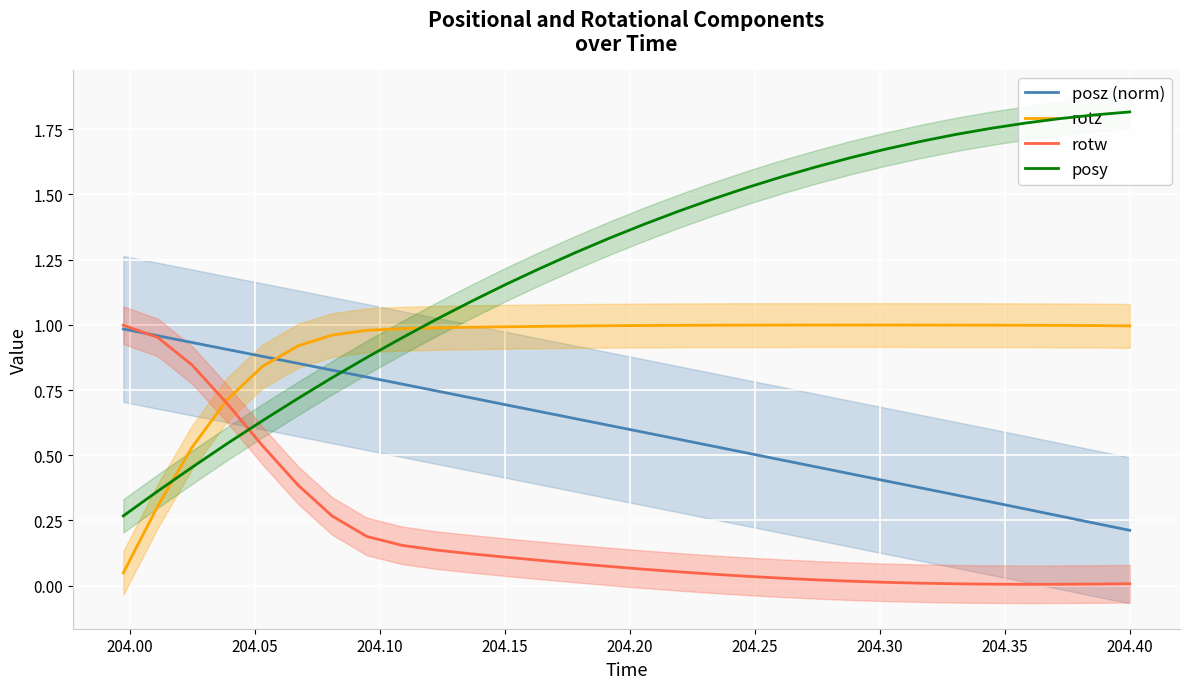

How many distinct data groups are displayed?

4